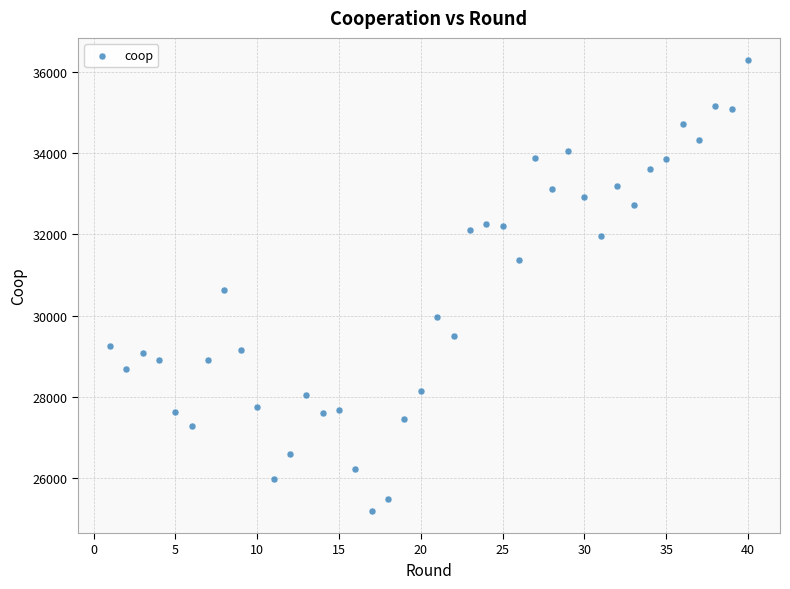

What is the range of X values (max minus min)?

39